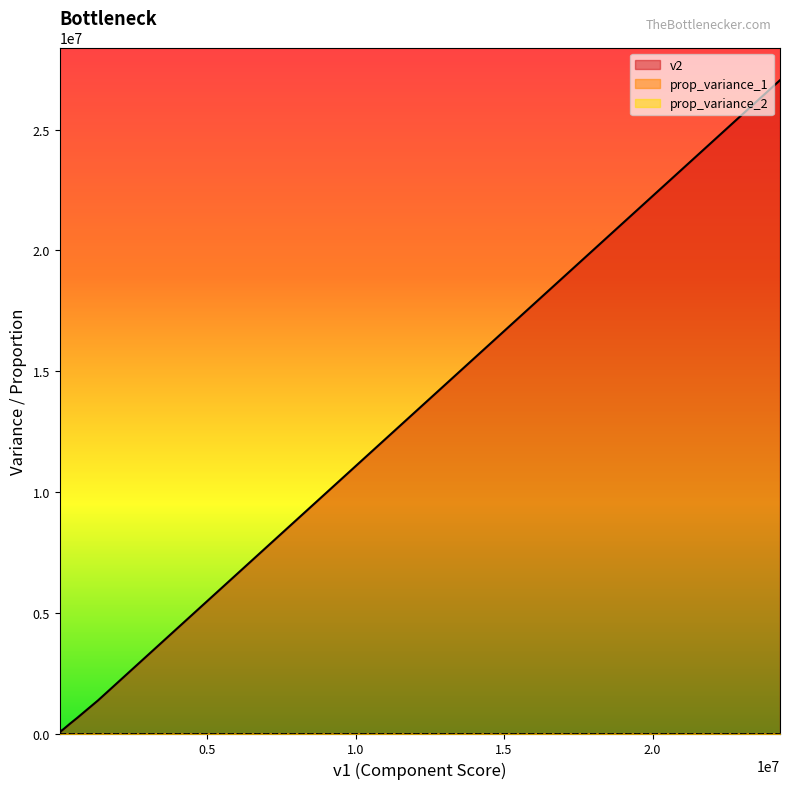

Which series has the largest total across all categories?

v2